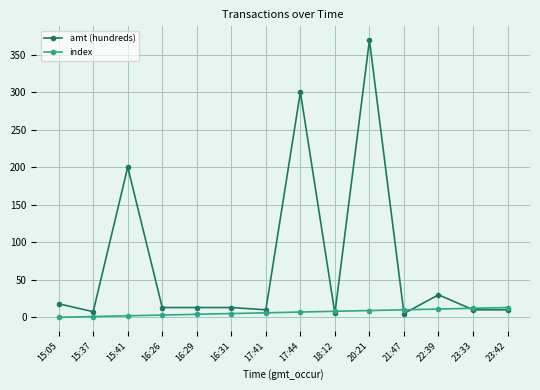

Which series has the widest spread of values?

amt (hundreds)